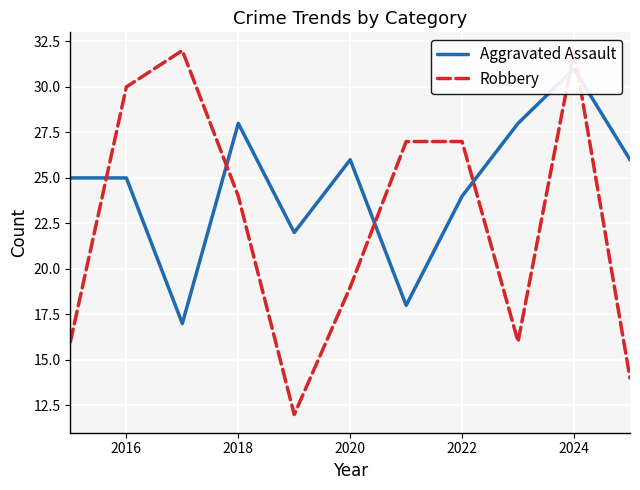

What is the value of the Robbery point at the 8th from the left?

27